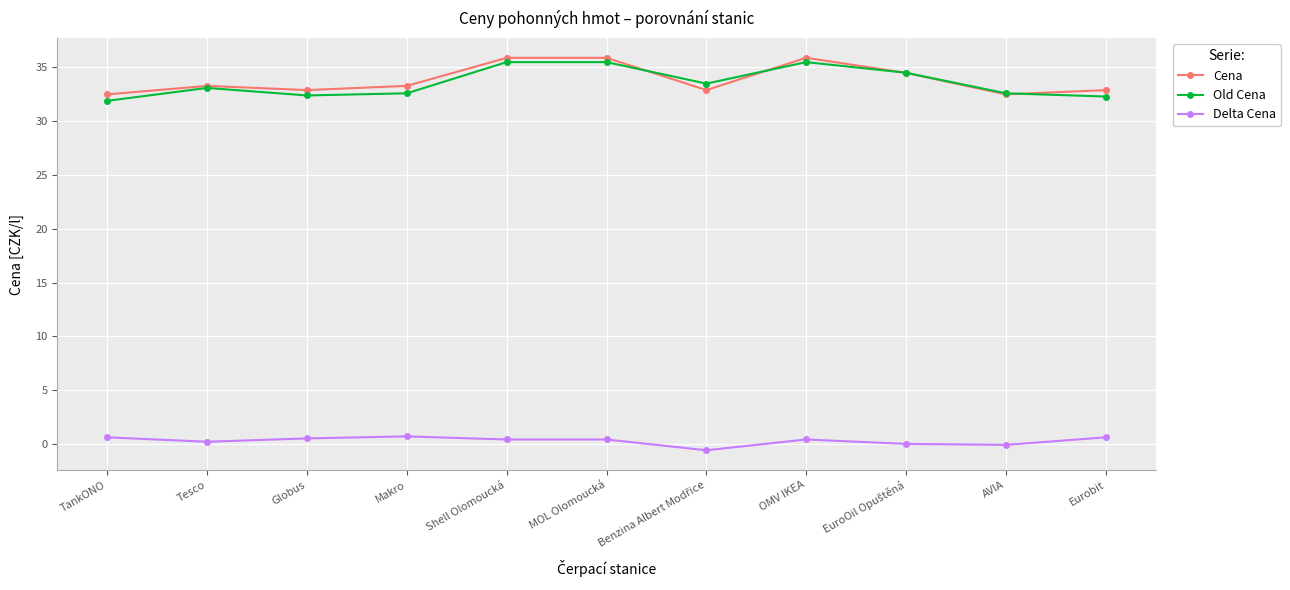

How many categories are shown in the chart?

11